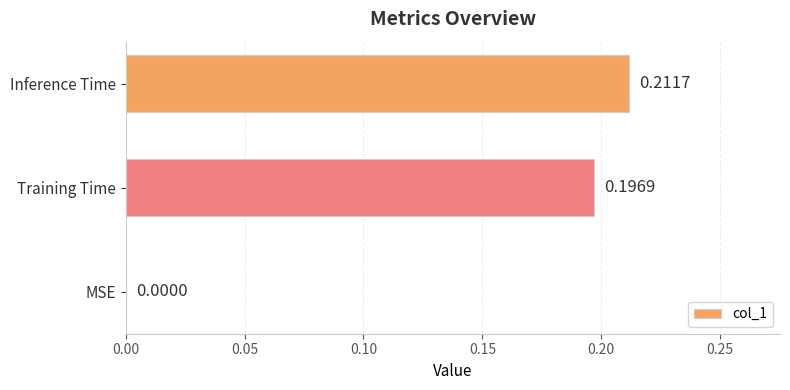

Which has a higher value, MSE or Training Time?

Training Time